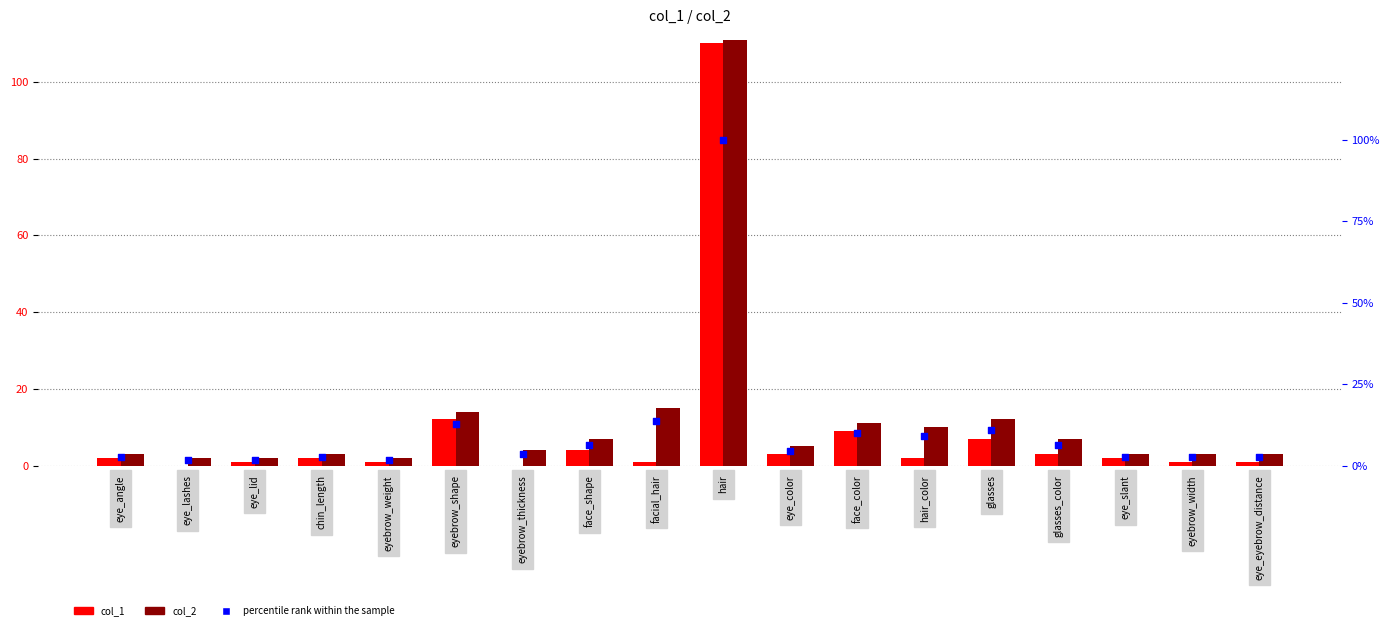

What are all the series names shown in the legend?

col_1, col_2, percentile rank within the sample